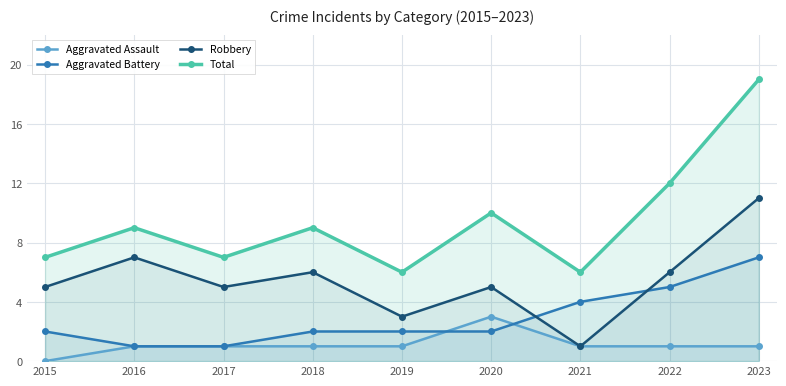

True or false: Total and Aggravated Battery cross at least once.

False